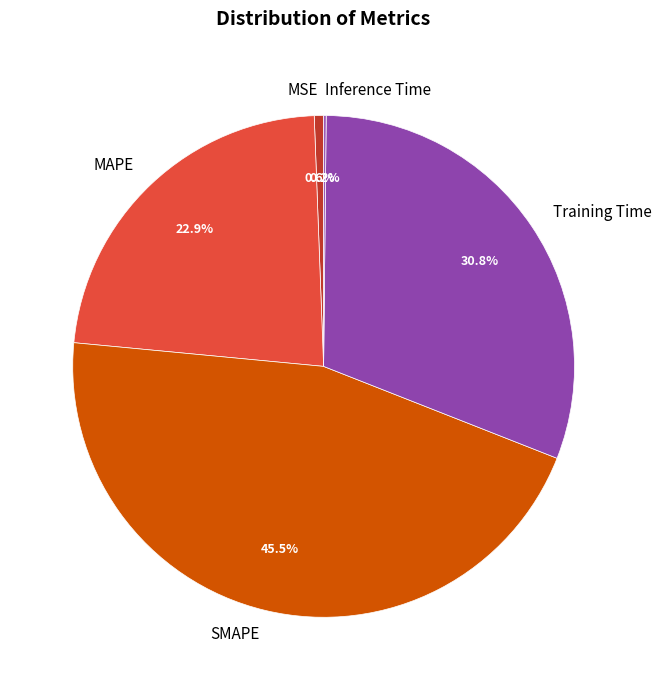

Which category has the biggest portion of the pie?

SMAPE